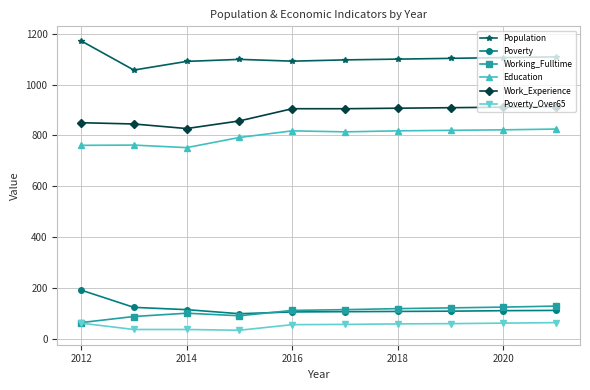

How many categories are shown in the chart?

10